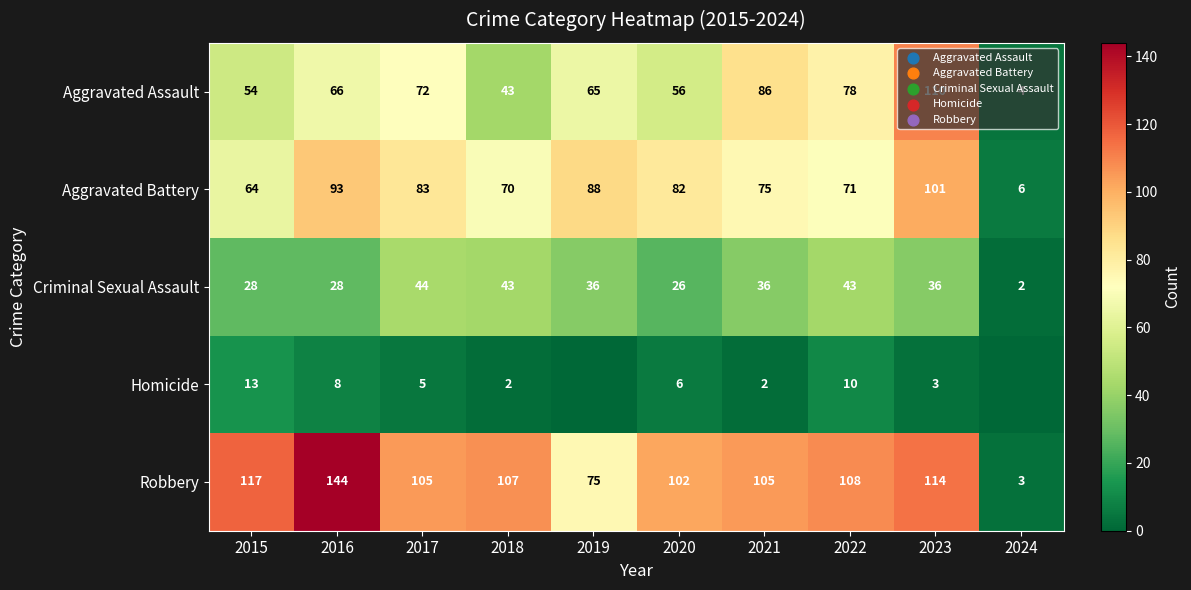

Is the value of Aggravated Assault at 2022 greater than the value of Aggravated Battery at 2019?

No